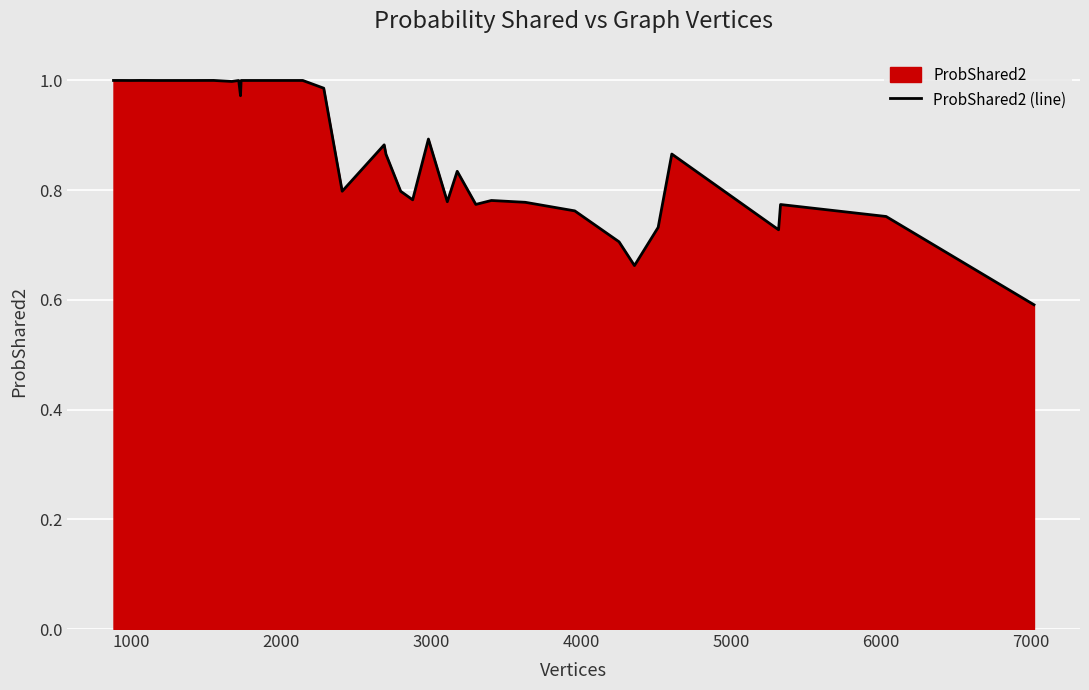

What is the greatest value displayed?

1.0